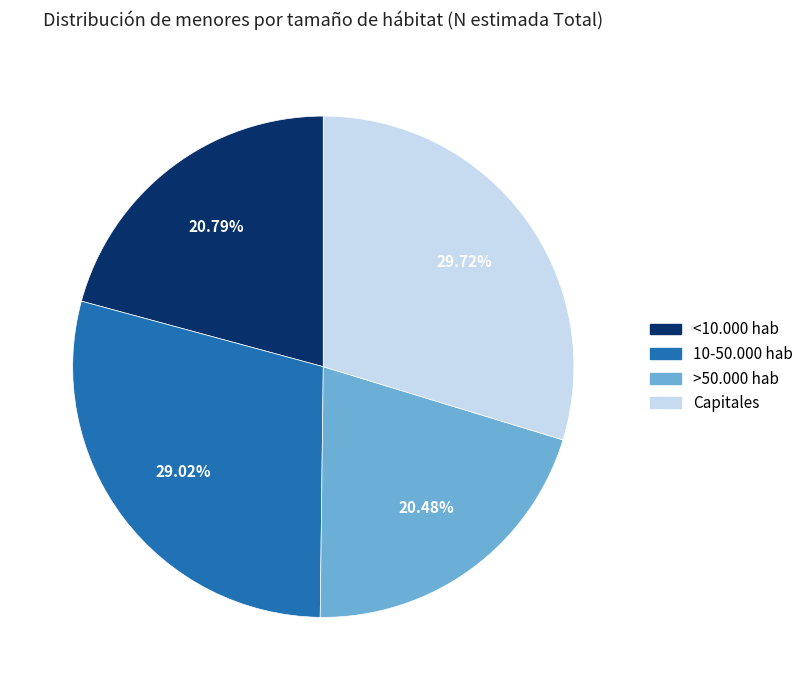

Which category has the biggest portion of the pie?

Capitales